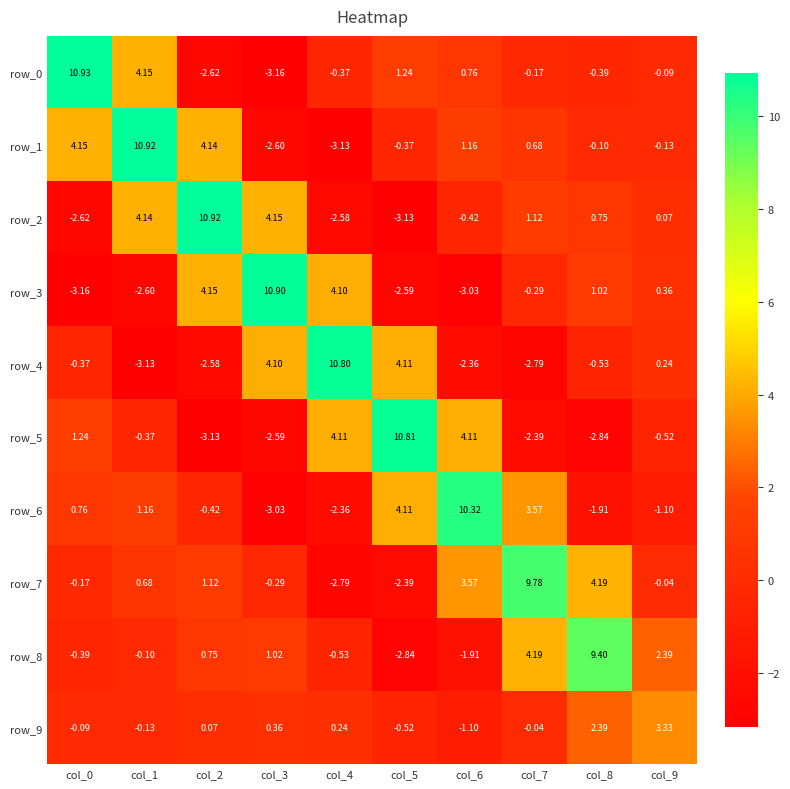

Is the value of row_4 at col_6 greater than the value of row_0 at col_0?

No